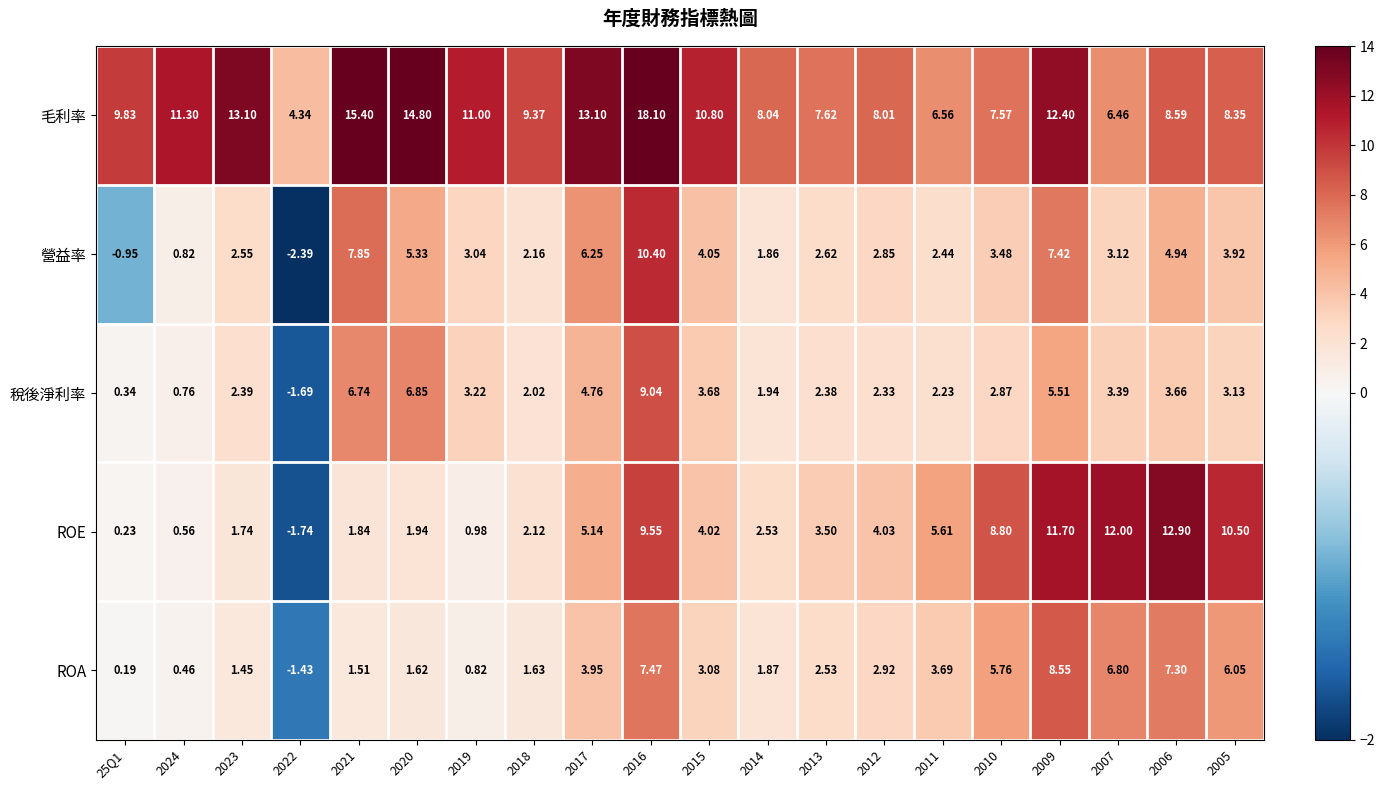

Count the number of data series in this chart.

5